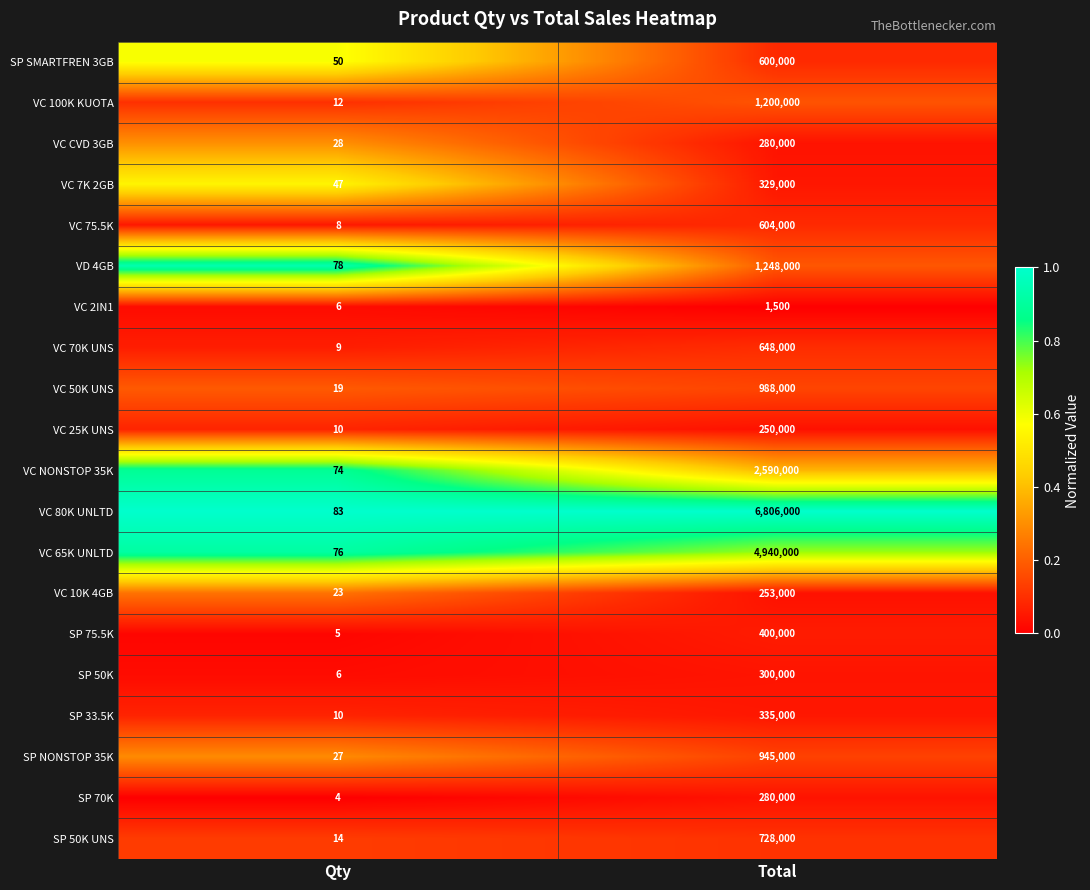

True or false: SP 75.5K has a value of 400000 at Total.

True